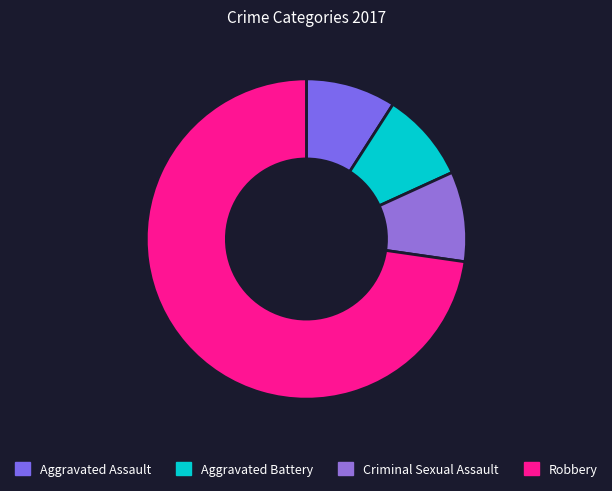

How many segments does this pie chart have?

4